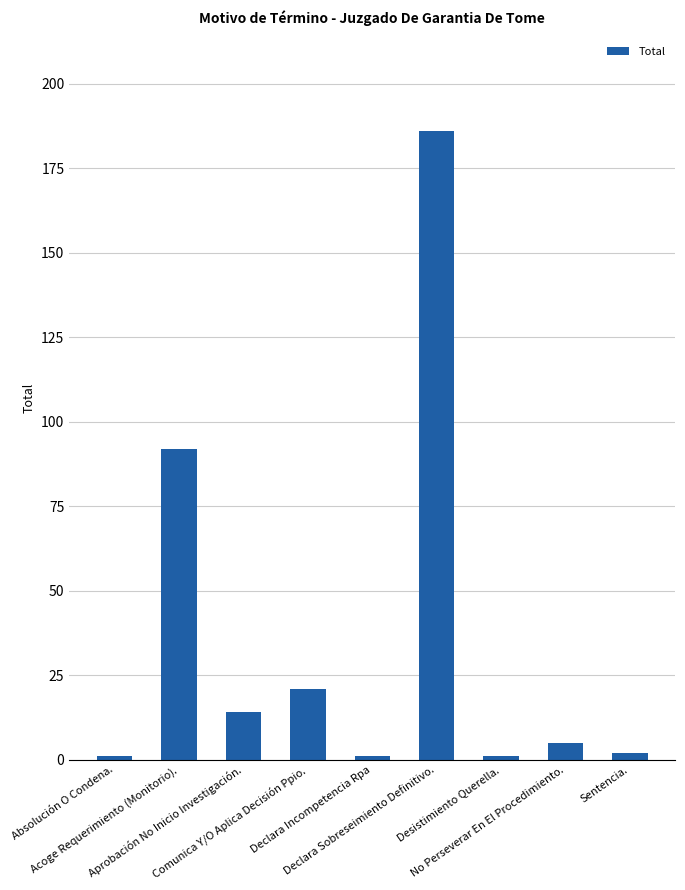

Reading right to left, list all the values displayed in this chart.

2	5	1	186	1	21	14	92	1